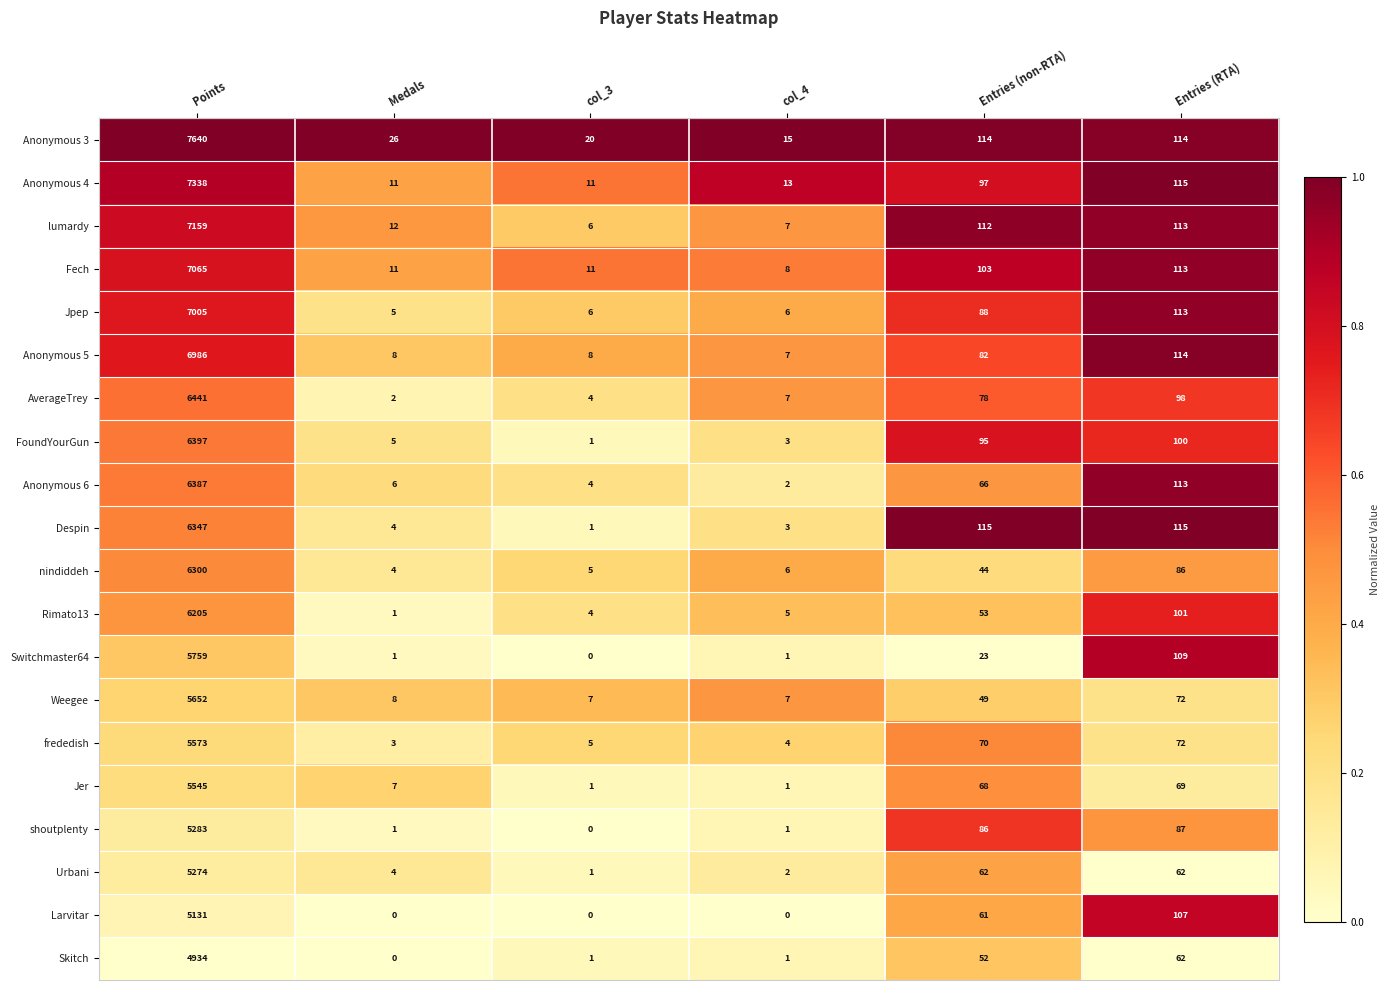

What is the total value across all series at Points?

124421